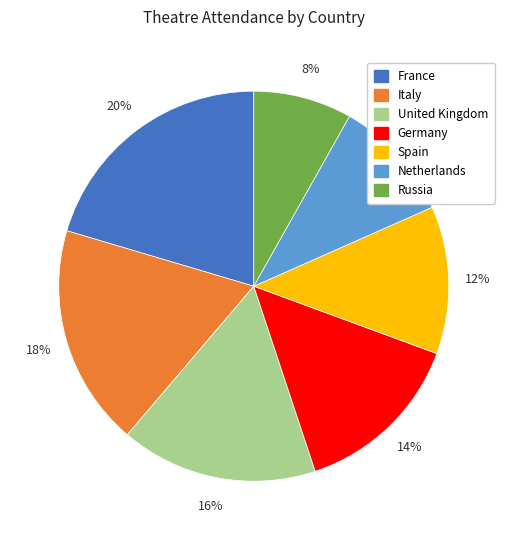

Is it true that Italy is 18% of the pie?

True